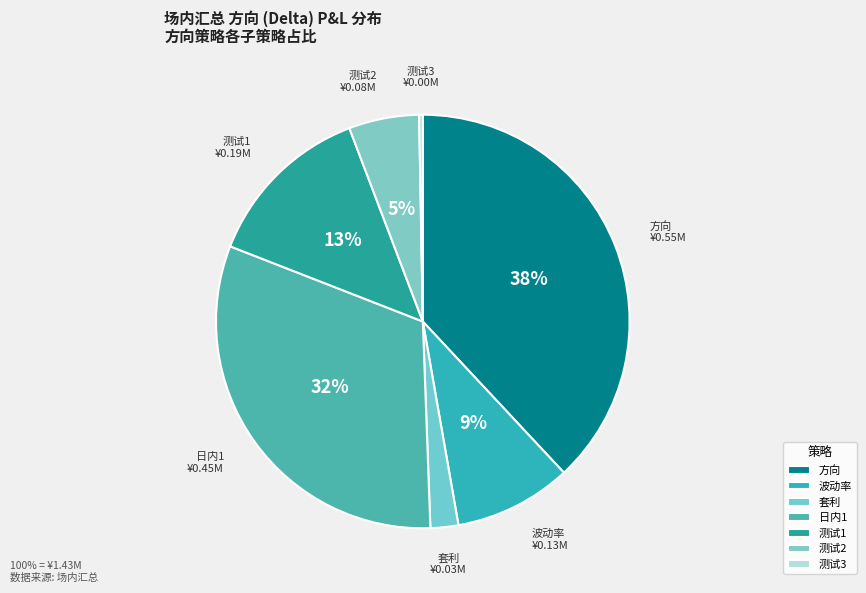

Count the number of slices in the pie.

7